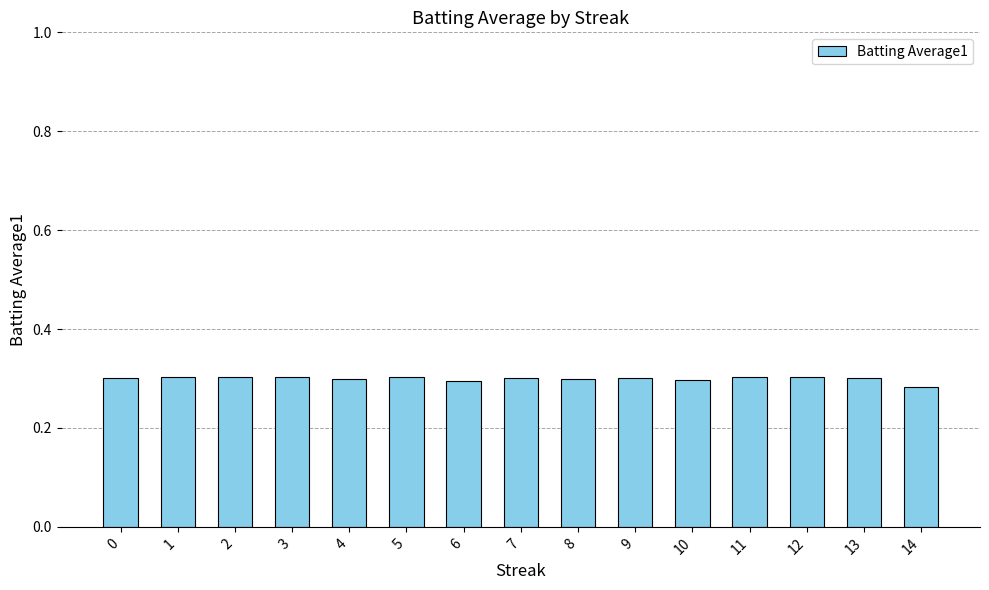

What is the sum of the values at 11 and 0?

0.6